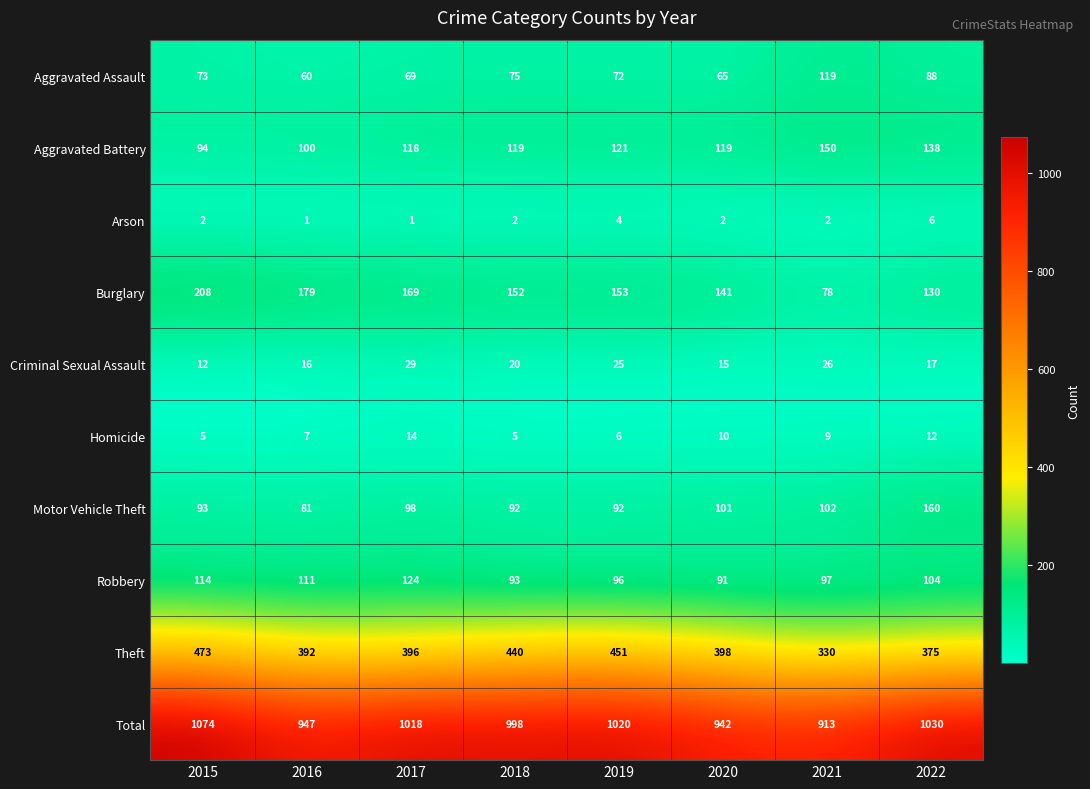

Where does the Burglary series first go above 153?

2015